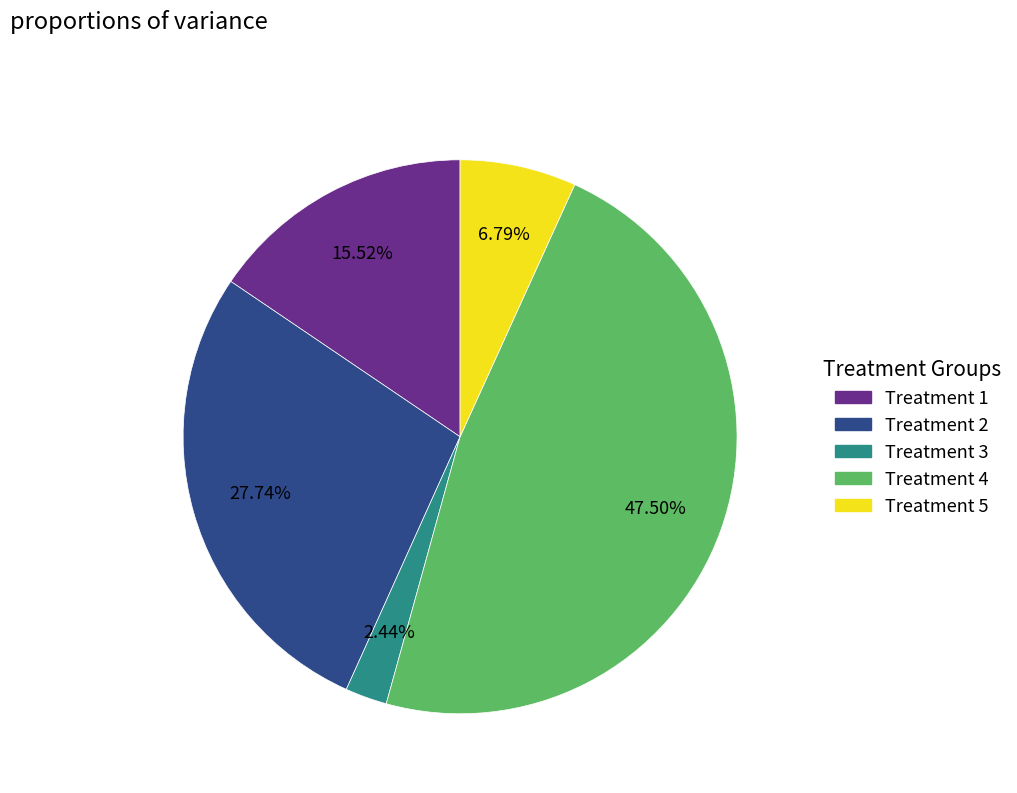

Approximately how many times larger is the value at Treatment 4 compared to Treatment 5?

7.0